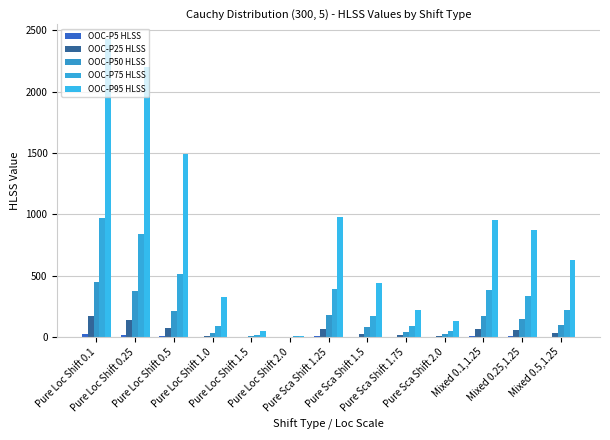

Which has a higher value, Pure Sca Shift 1.25 or Pure Loc Shift 1.5?

Pure Sca Shift 1.25